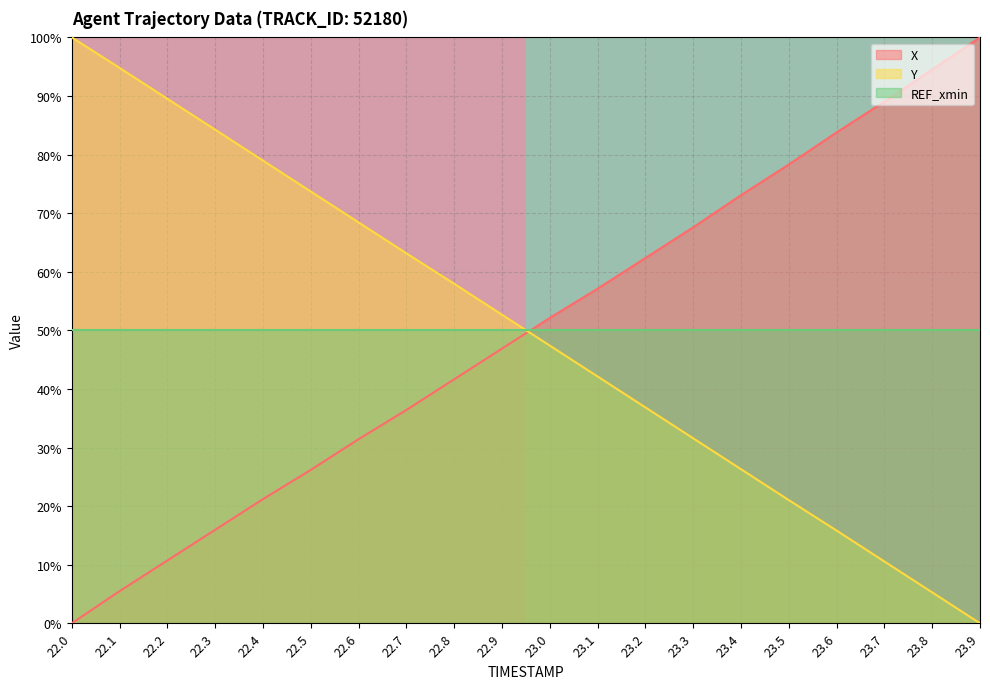

What is the maximum value for X?

100.0